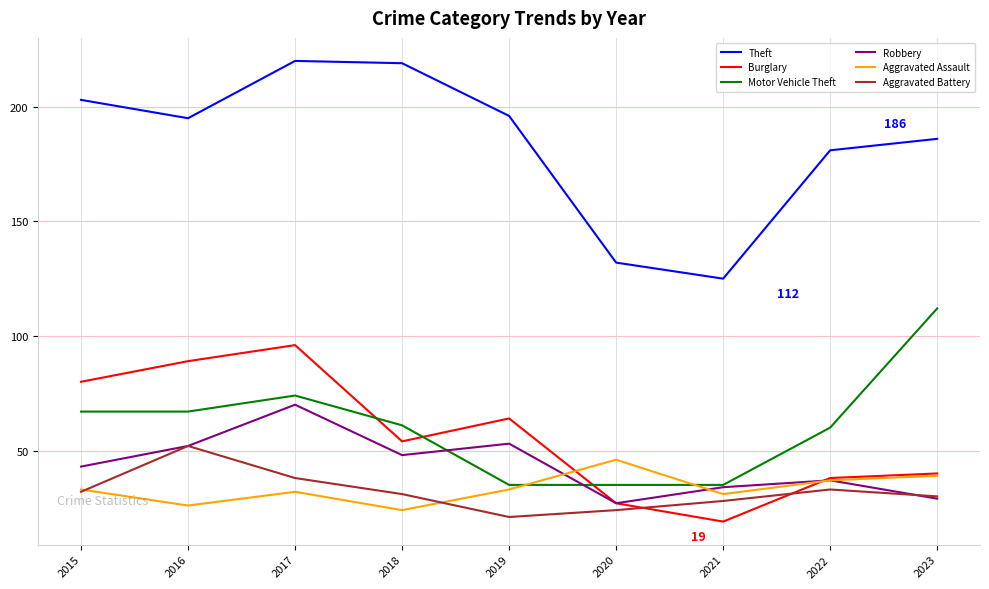

At how many categories does at least one series exceed 81?

9